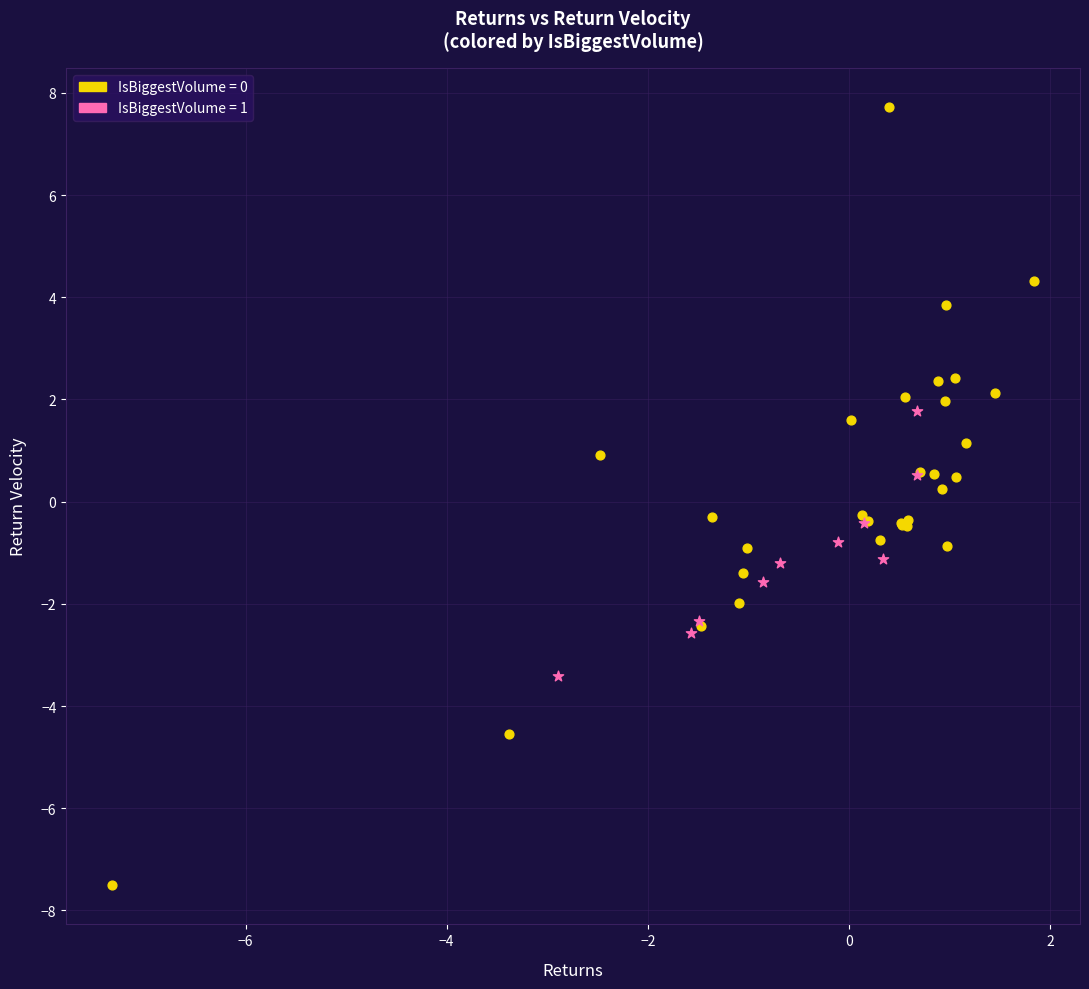

Which series reaches the minimum Y coordinate?

IsBiggestVolume = 0